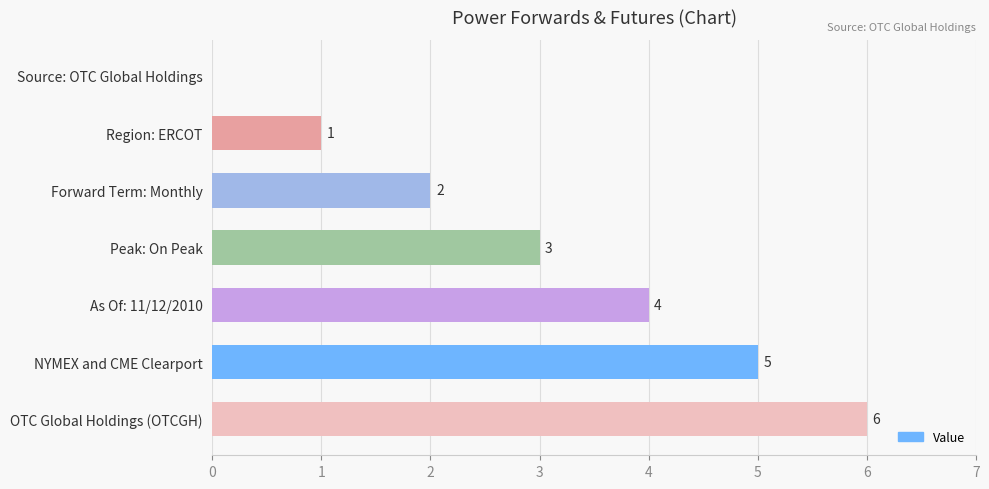

Count the number of categories in the chart.

7